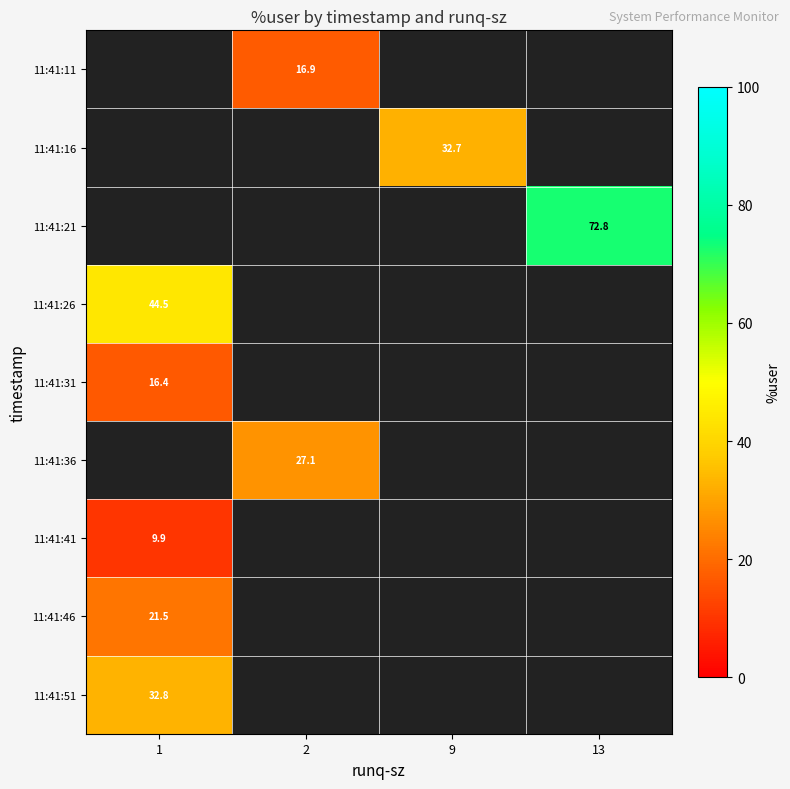

Is it true that row_1 equals 32.7 at 9?

True